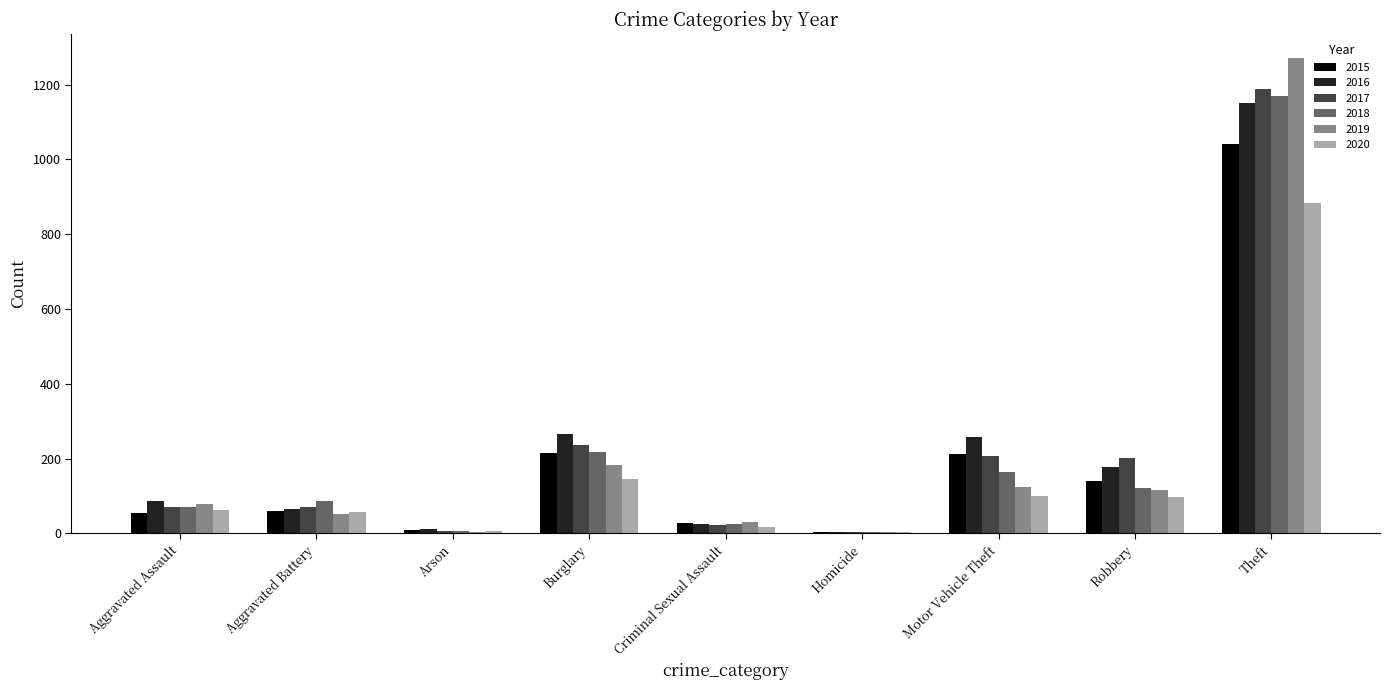

The 2015 series shows 29 at Criminal Sexual Assault. True or false?

True